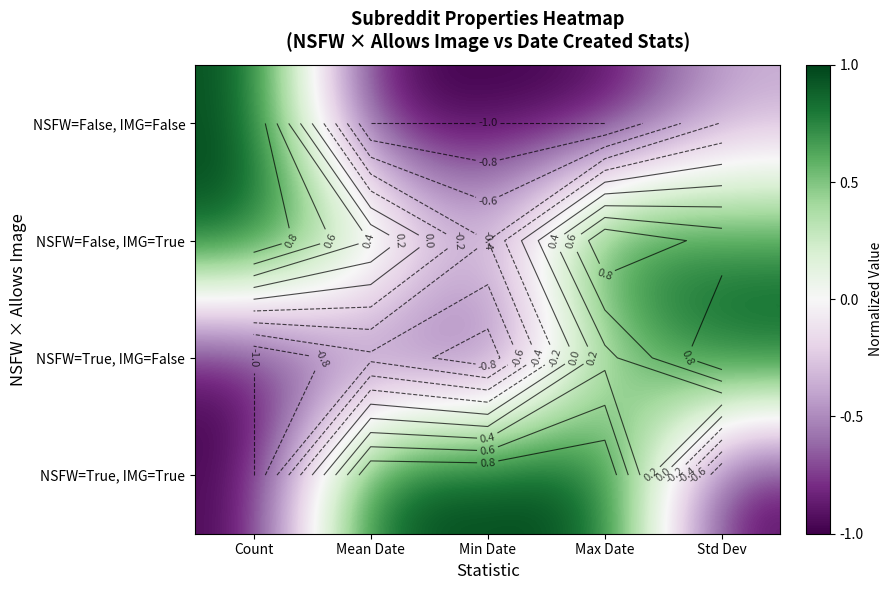

How many data points does each series have?

5